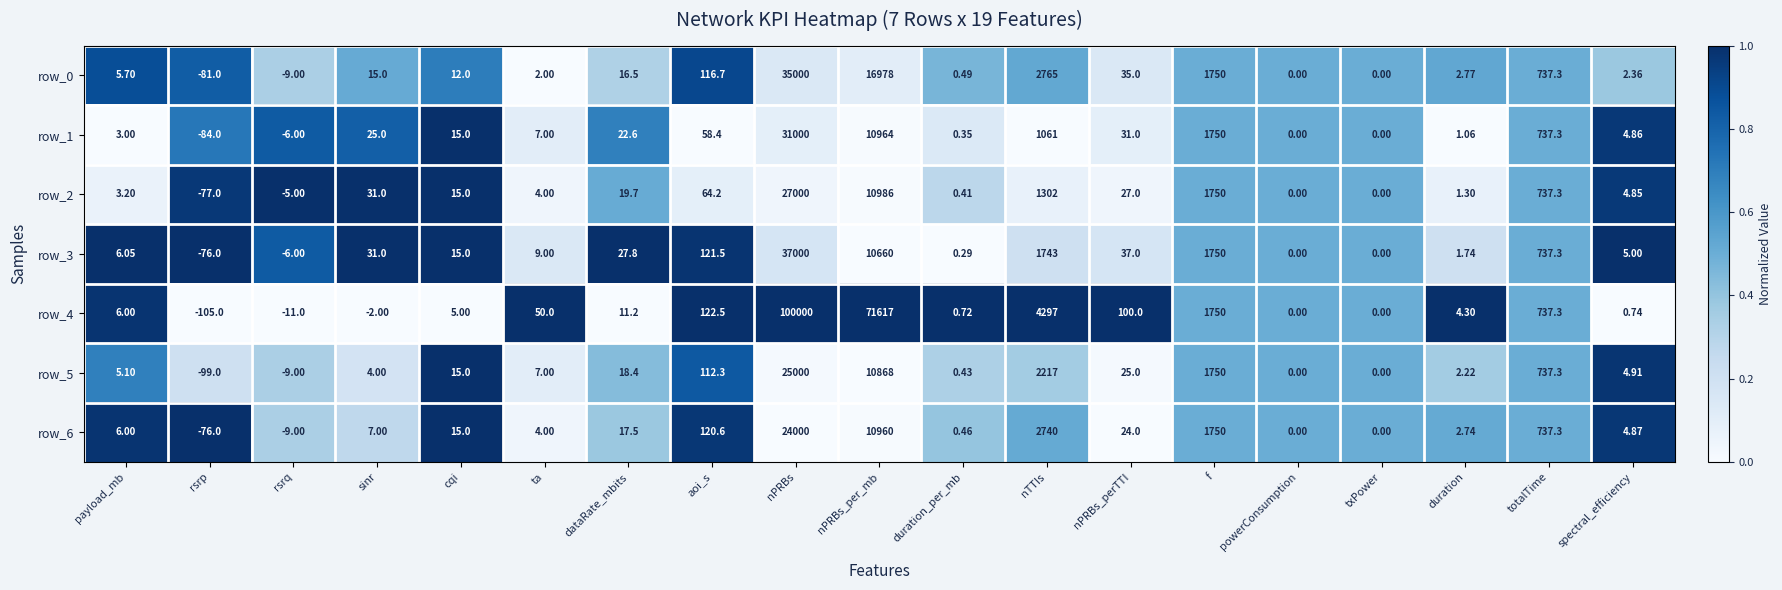

Is the value of row_2 at ta greater than the value of row_5 at payload_mb?

No